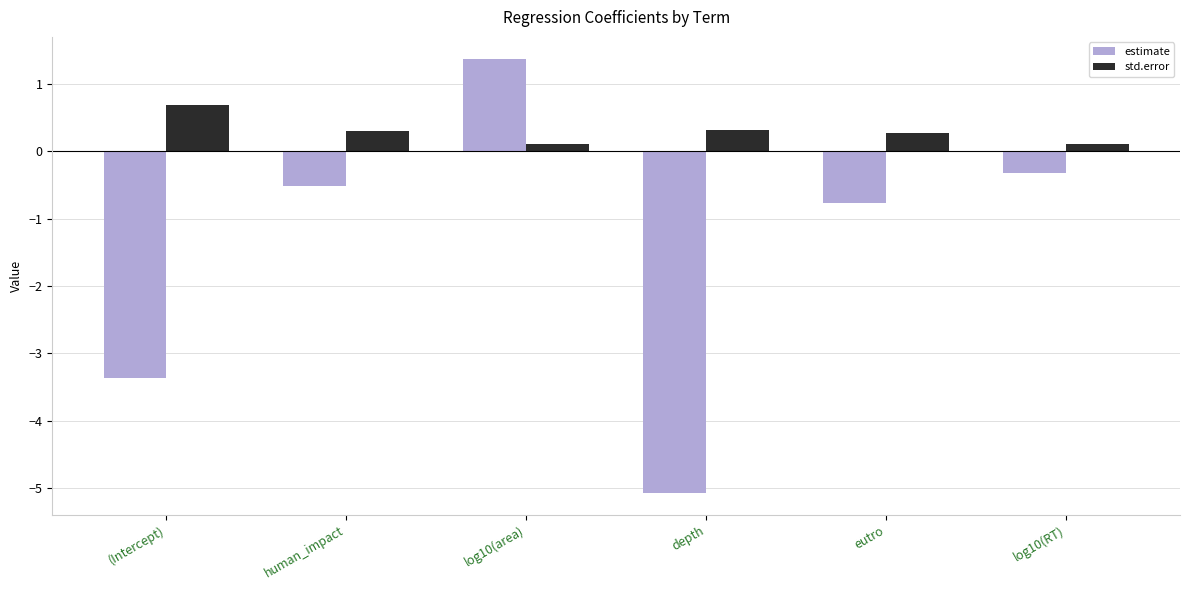

How many bars are there in total?

12